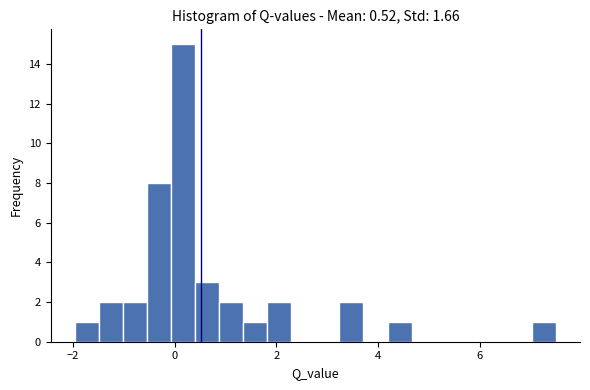

Around what value on the x-axis is the tallest bar? Give the approximate position of its centre, as read against the axis.

0.2